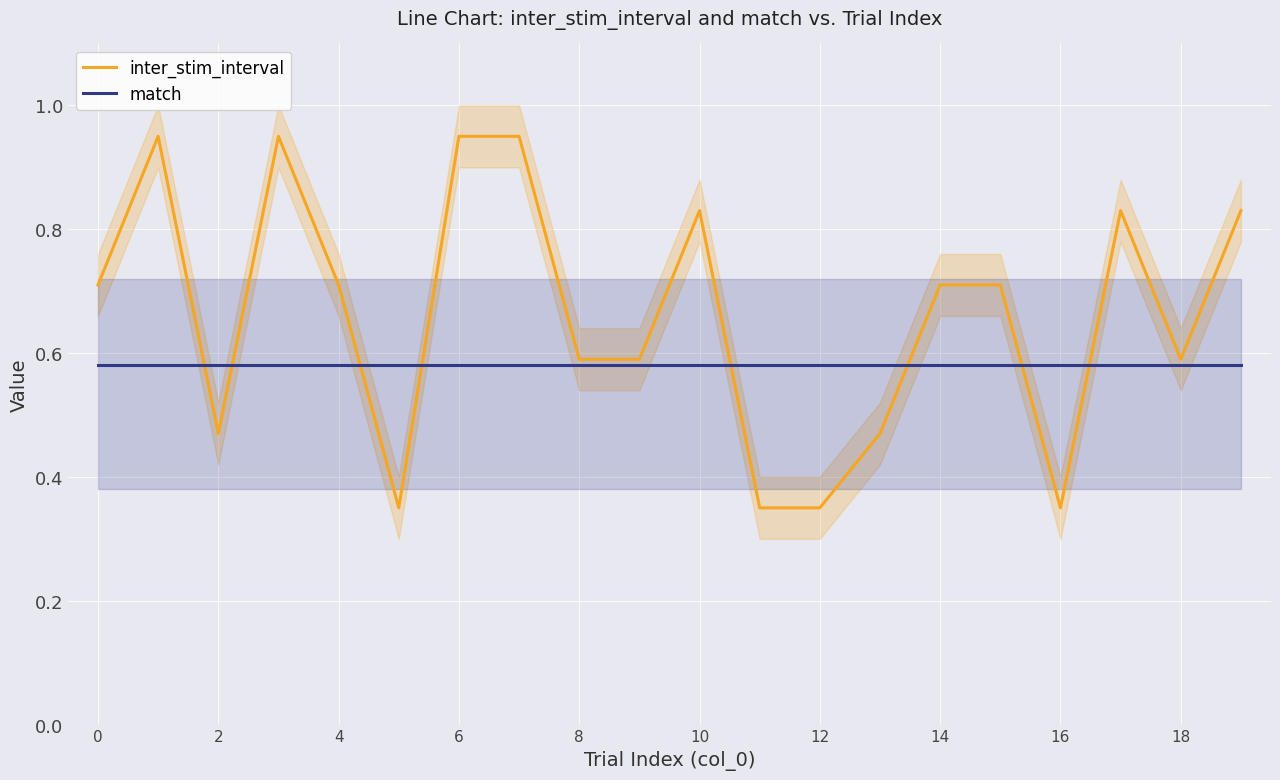

Is the value of match at 12 greater than the value of inter_stim_interval at 0?

No